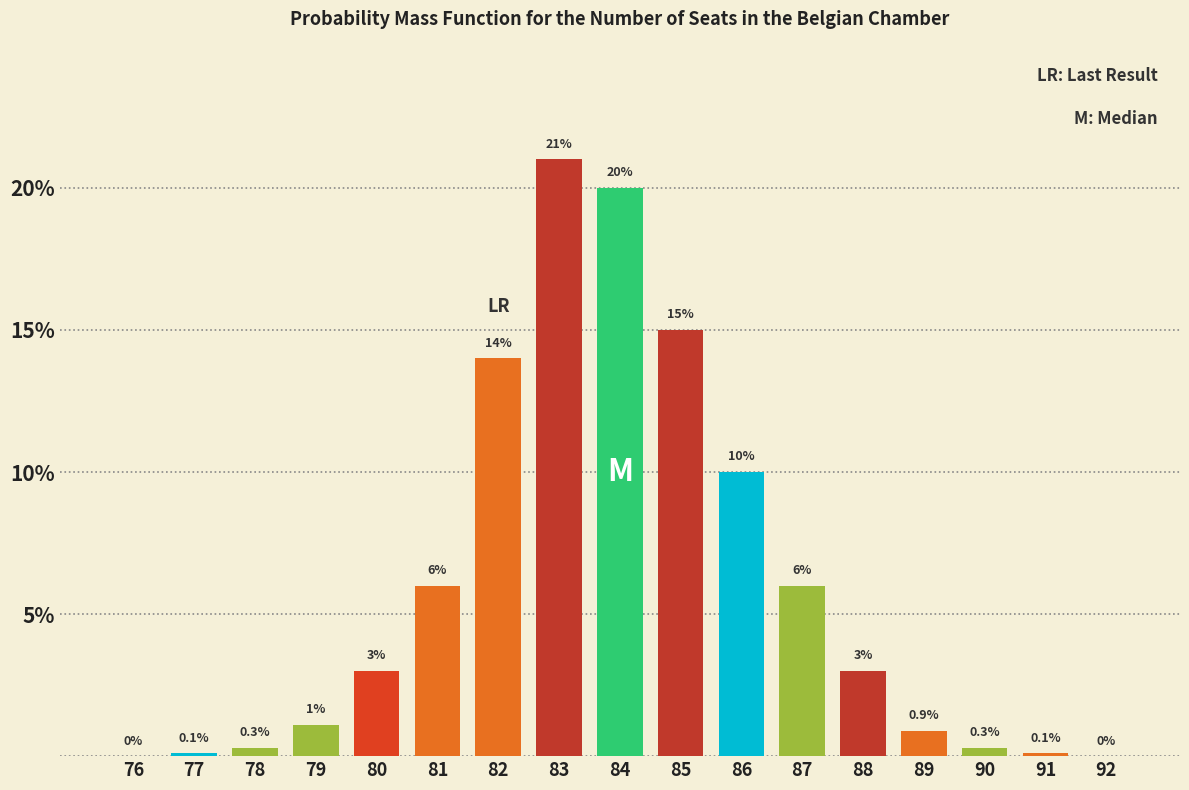

Reading left to right, list all the values displayed in this chart.

76=0.0	77=0.1	78=0.3	79=1.1	80=3.0	81=6.0	82=14.0	83=21.0	84=20.0	85=15.0	86=10.0	87=6.0	88=3.0	89=0.9	90=0.3	91=0.1	92=0.0